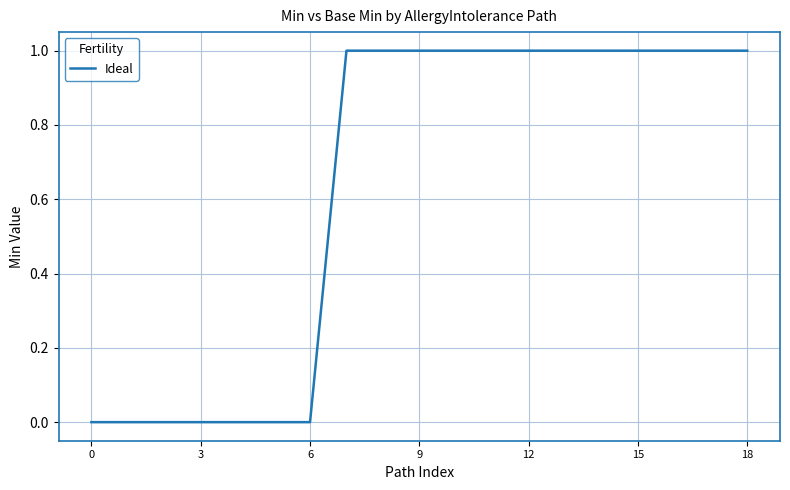

Does the chart display data point markers on the line(s)?

No